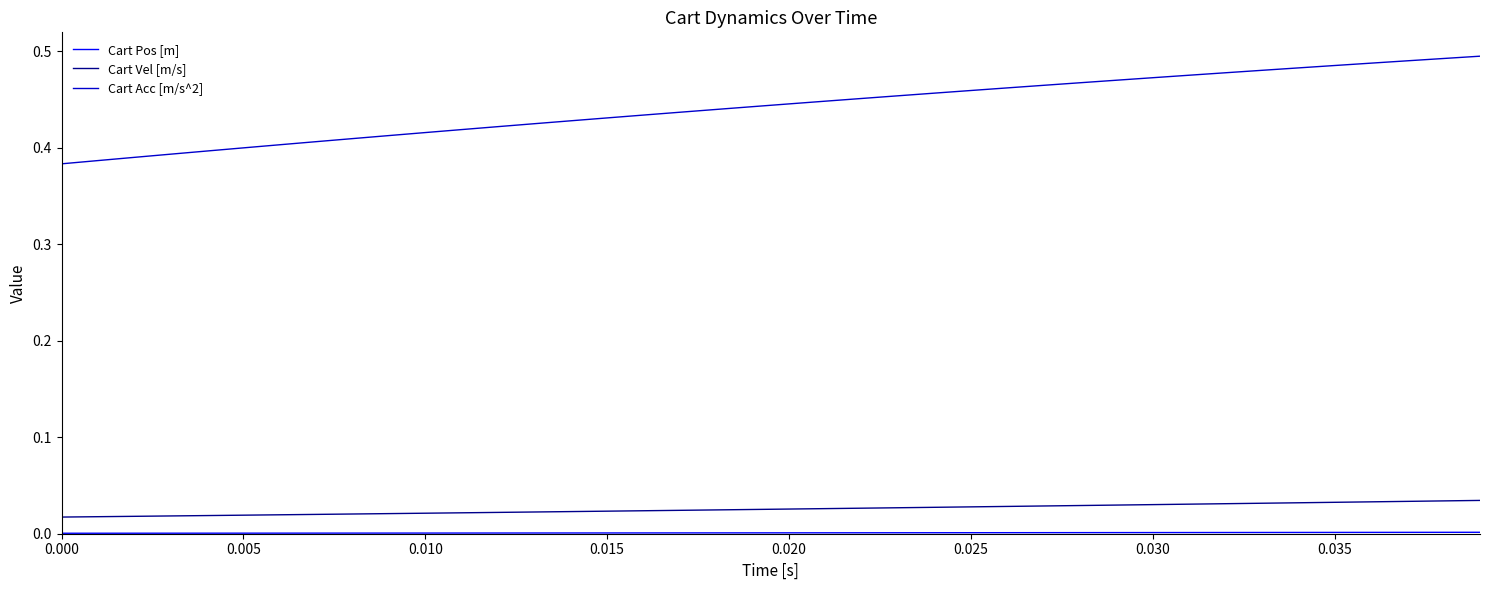

True or false: Cart Vel [m/s] and Cart Acc [m/s^2] intersect in this chart.

False